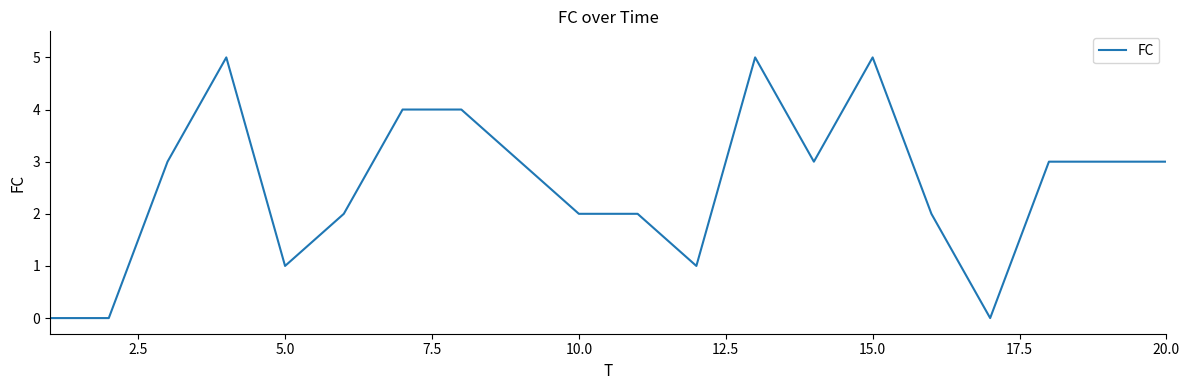

Count the number of data series in this chart.

1